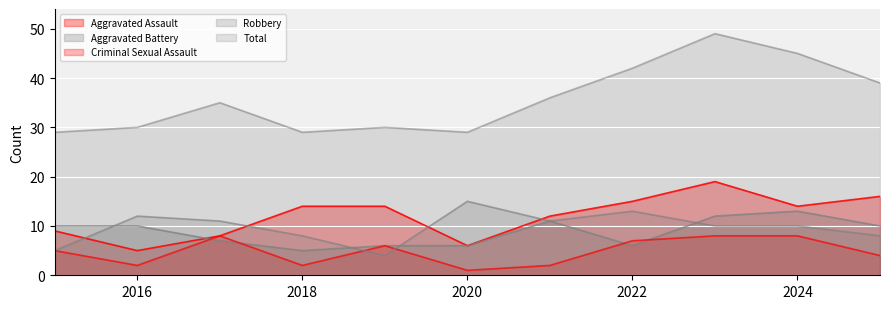

Reading left to right, extract all data points from this chart.

Aggravated Assault: 2015=9	2016=5	2017=8	2018=14	2019=14	2020=6	2021=12	2022=15	2023=19	2024=14	2025=16
Aggravated Battery: 2015=10	2016=10	2017=7	2018=5	2019=6	2020=6	2021=11	2022=6	2023=12	2024=13	2025=10
Criminal Sexual Assault: 2015=5	2016=2	2017=8	2018=2	2019=6	2020=1	2021=2	2022=7	2023=8	2024=8	2025=4
Robbery: 2015=5	2016=12	2017=11	2018=8	2019=4	2020=15	2021=11	2022=13	2023=10	2024=10	2025=8
Total: 2015=29	2016=30	2017=35	2018=29	2019=30	2020=29	2021=36	2022=42	2023=49	2024=45	2025=39